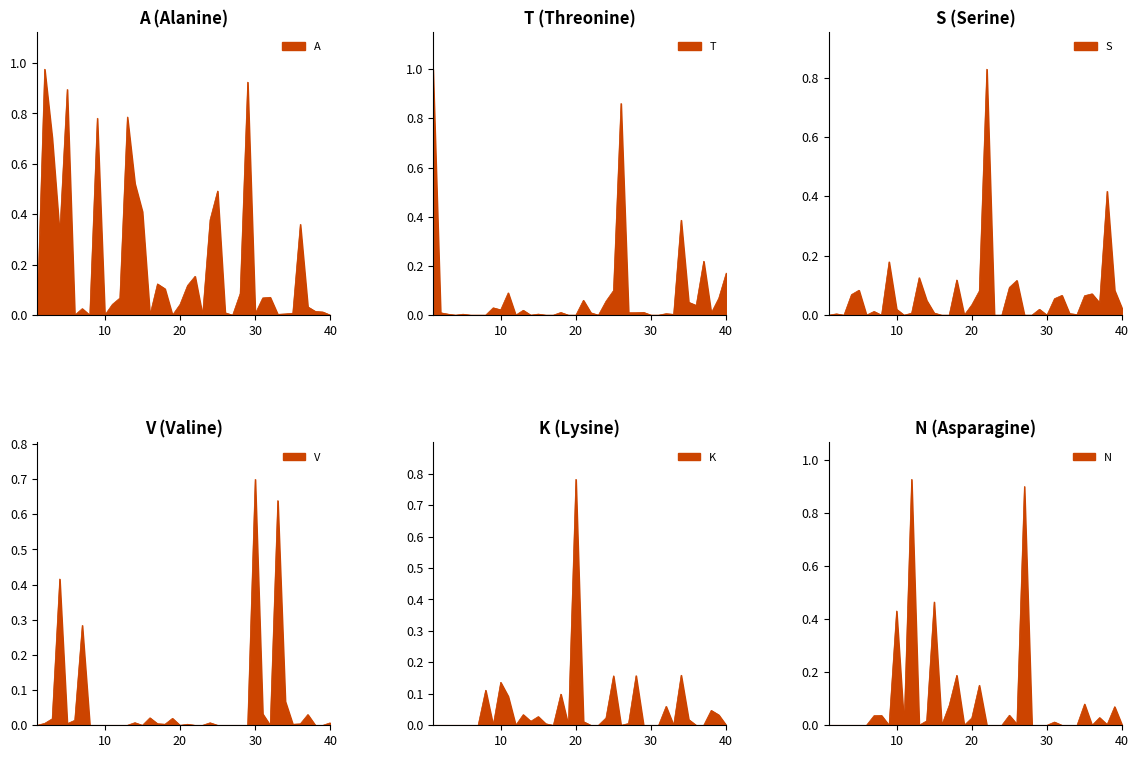

At which category is the sum across all series the highest?

1